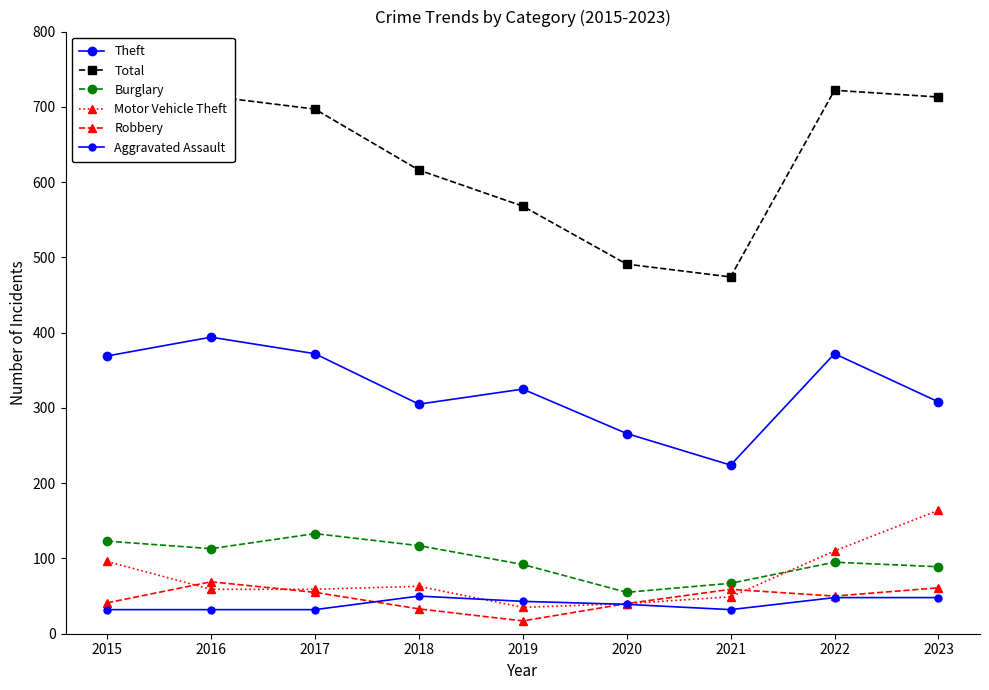

At which label does Theft first exceed 325?

2015